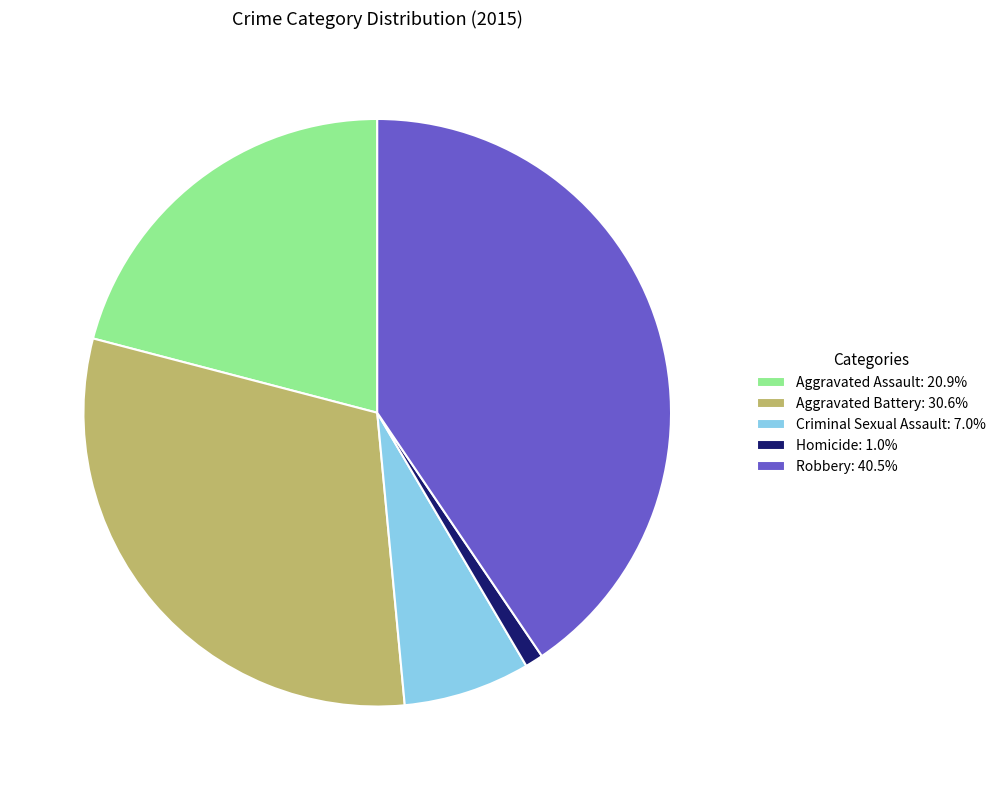

What is the smallest slice in the pie chart?

Homicide